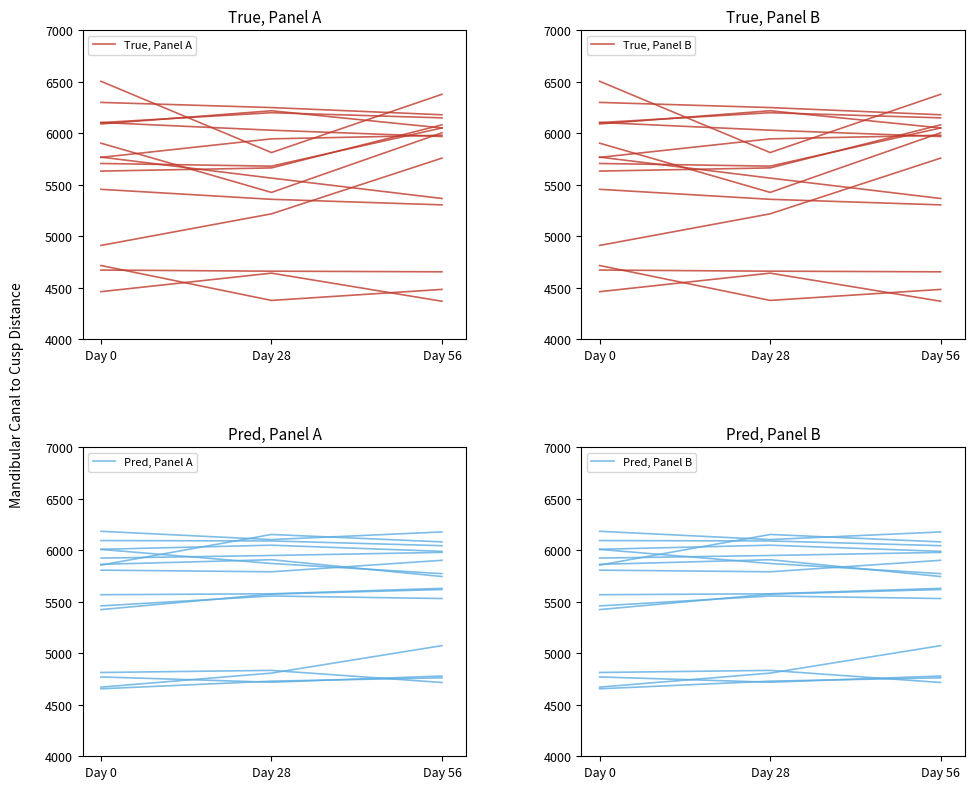

Which category has the lowest value across all series?

Day 56